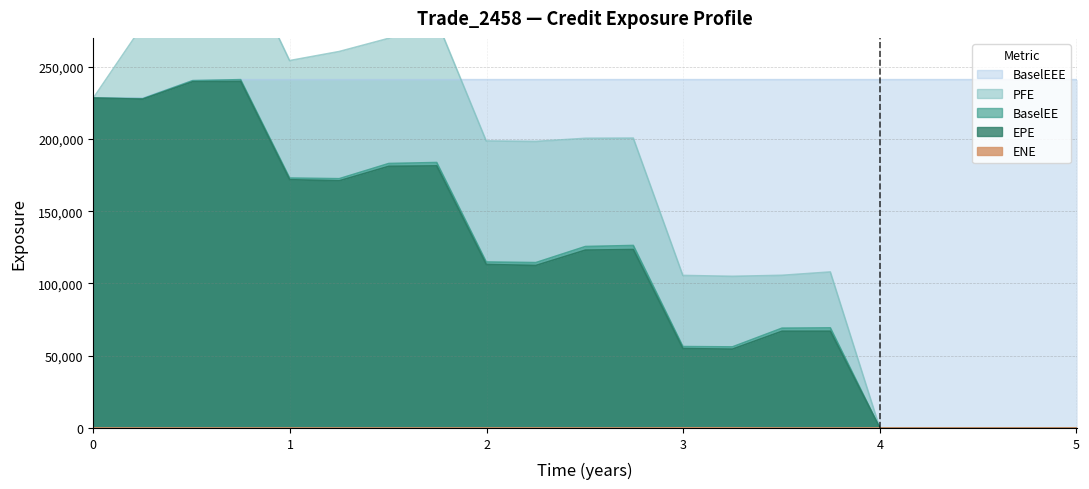

At which category does the chart reach its minimum across all series?

4.0